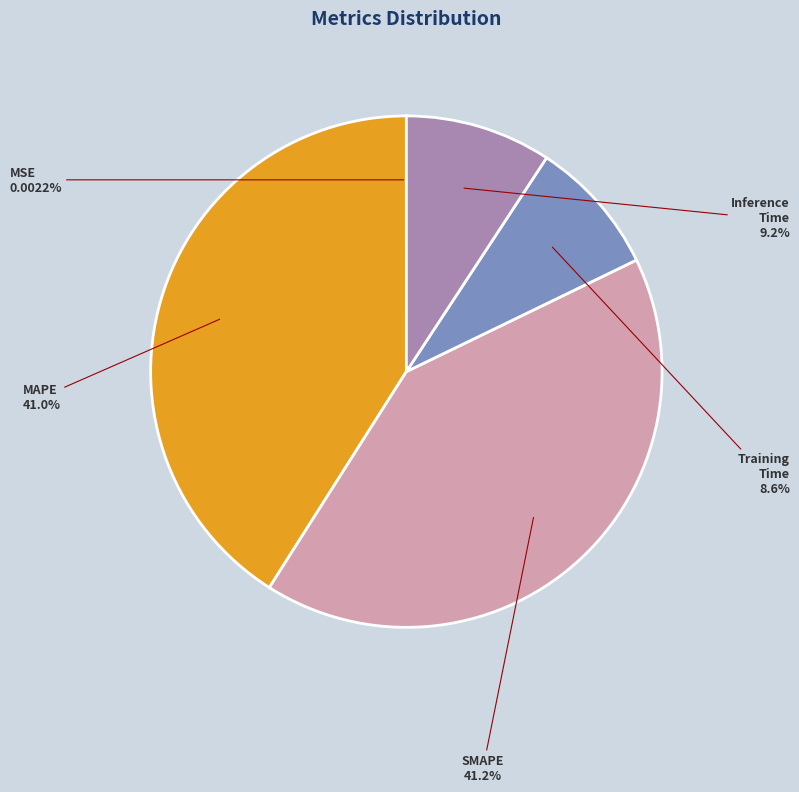

Combined, what portion of the pie is Inference Time and MAPE?

50.2%